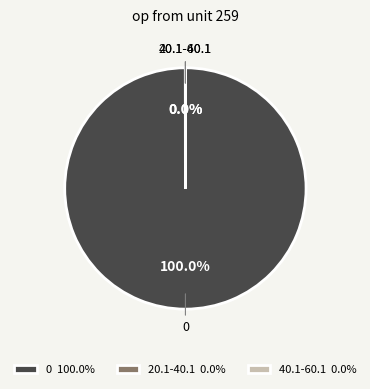

Does 40.1-60.1 account for over 50% of the chart?

No